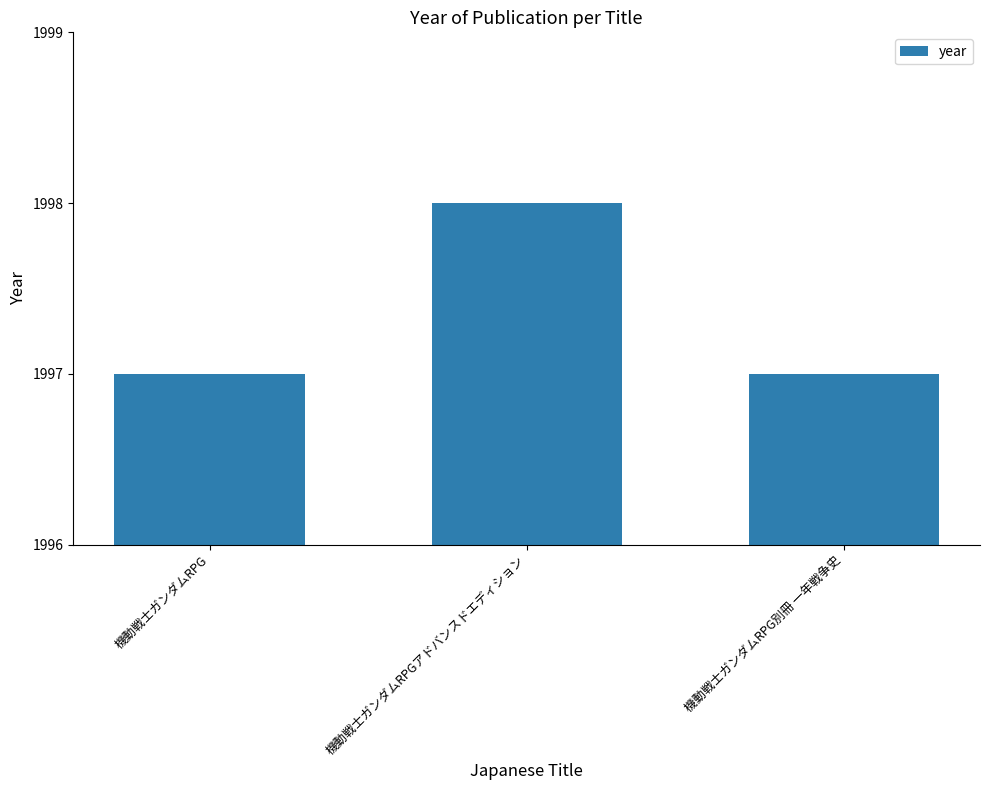

How many bars are there in total?

3